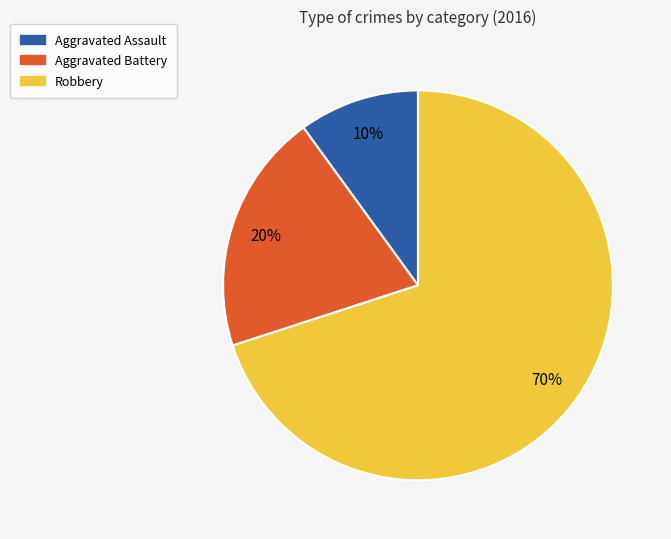

True or false: Aggravated Battery accounts for 20% of the total.

True